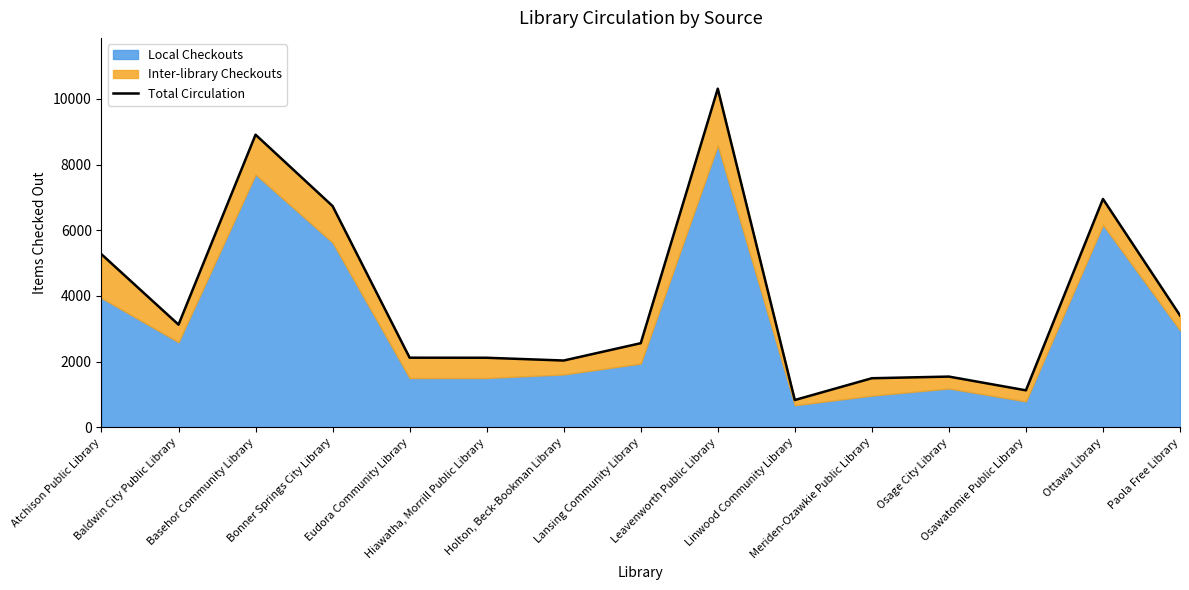

Reading right to left, list all the values displayed in this chart.

Paola Free Library=3409	Ottawa Library=6952	Osawatomie Public Library=1129	Osage City Library=1547	Meriden-Ozawkie Public Library=1497	Linwood Community Library=834	Leavenworth Public Library=10308	Lansing Community Library=2563	Holton, Beck-Bookman Library=2036	Hiawatha, Morrill Public Library=2120	Eudora Community Library=2122	Bonner Springs City Library=6736	Basehor Community Library=8908	Baldwin City Public Library=3128	Atchison Public Library=5269